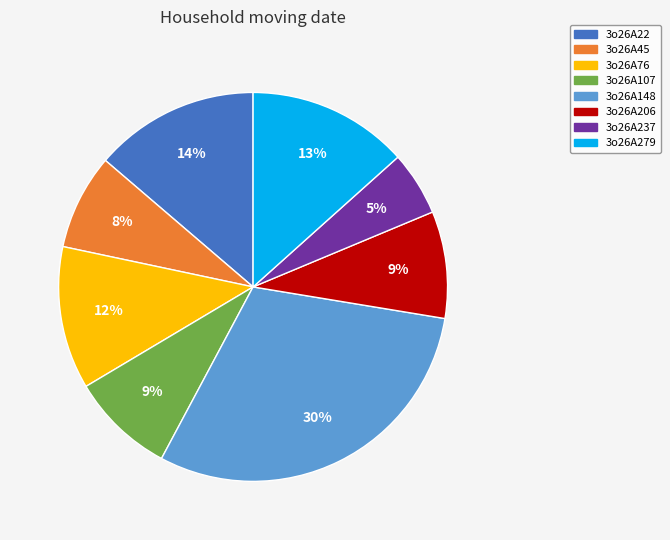

Combined, do 3o26A148 and 3o26A206 account for over 50%?

No